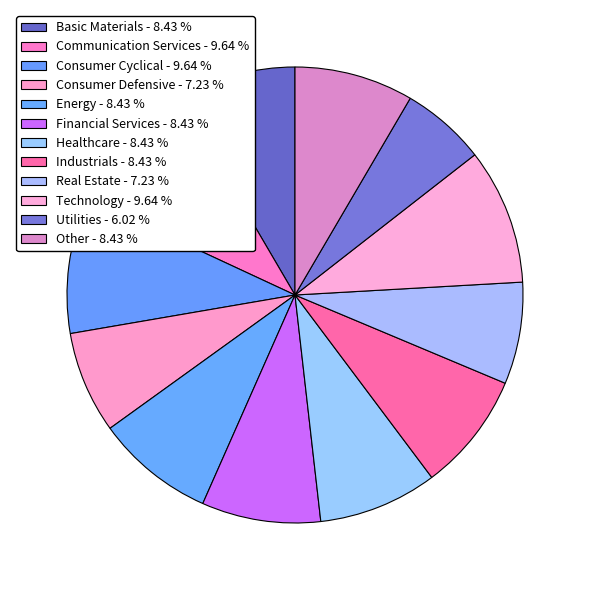

Does any single category account for the majority?

No